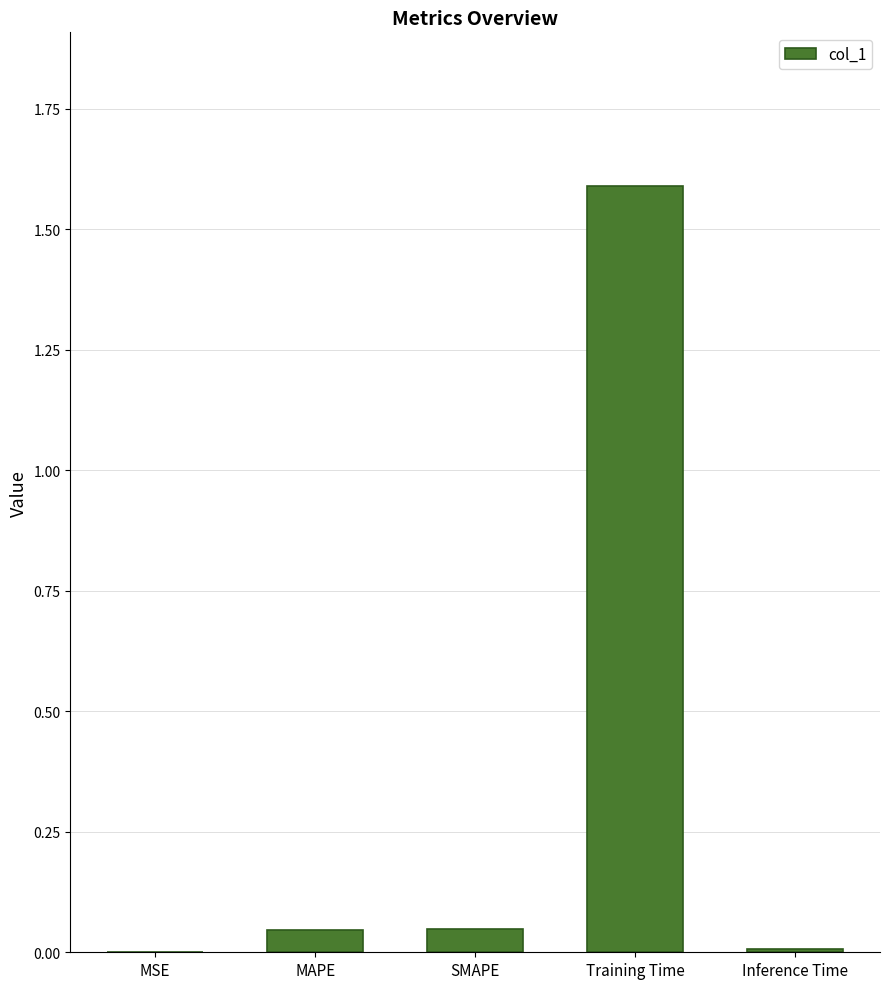

The value at Training Time is 1.6. True or false?

True